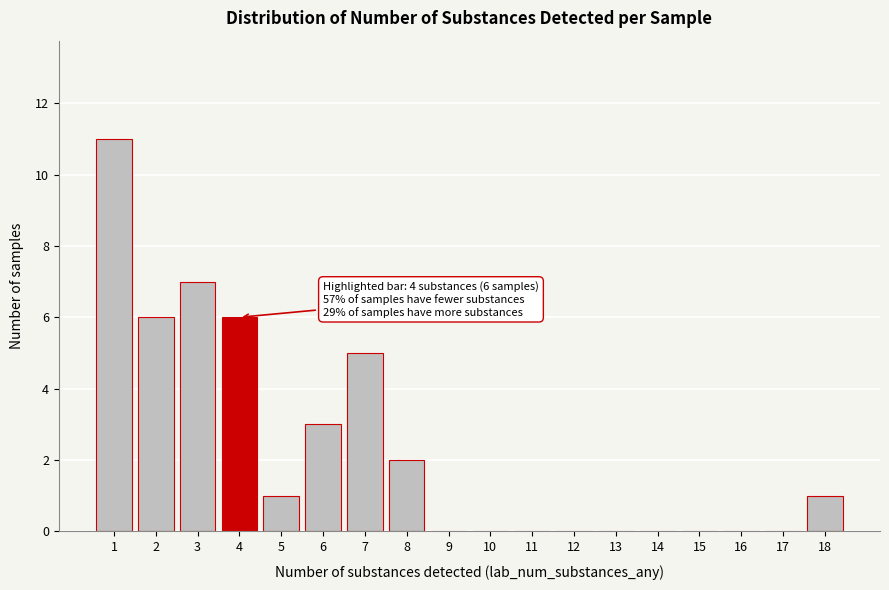

Reading right to left, transcribe all the data shown in this chart.

18=1	17=0	16=0	15=0	14=0	13=0	12=0	11=0	10=0	9=0	8=2	7=5	6=3	5=1	4=6	3=7	2=6	1=11